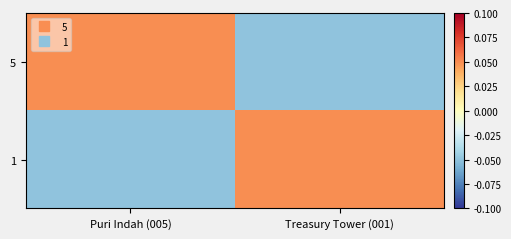

Count the number of data series in this chart.

2